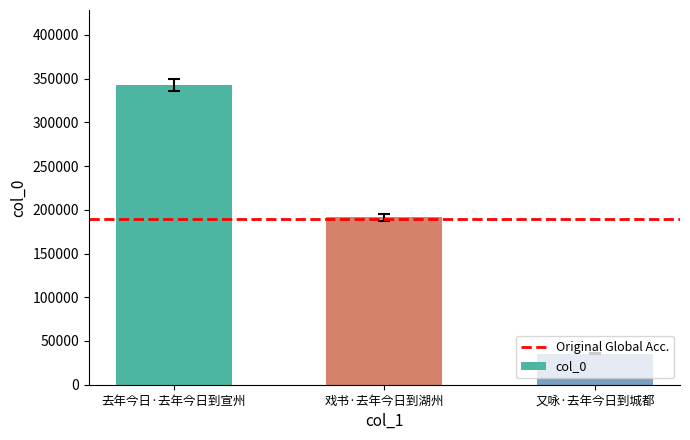

Read the value at 去年今日·去年今日到宣州, to the nearest 10.

342800